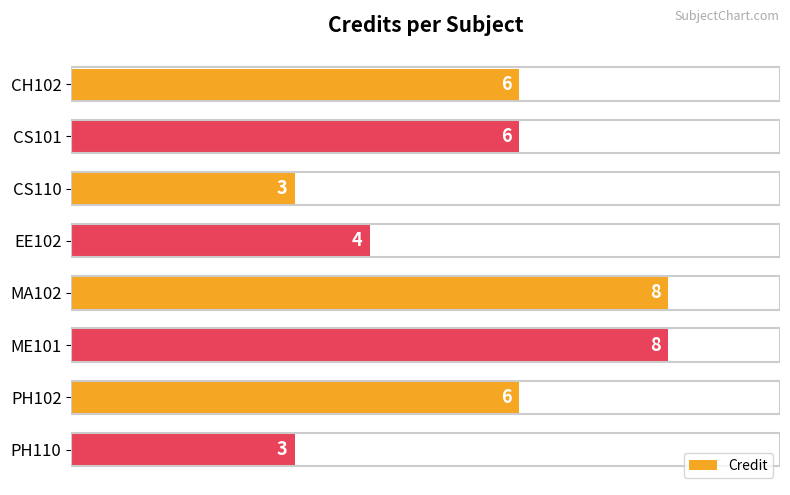

How many distinct data groups are displayed?

1